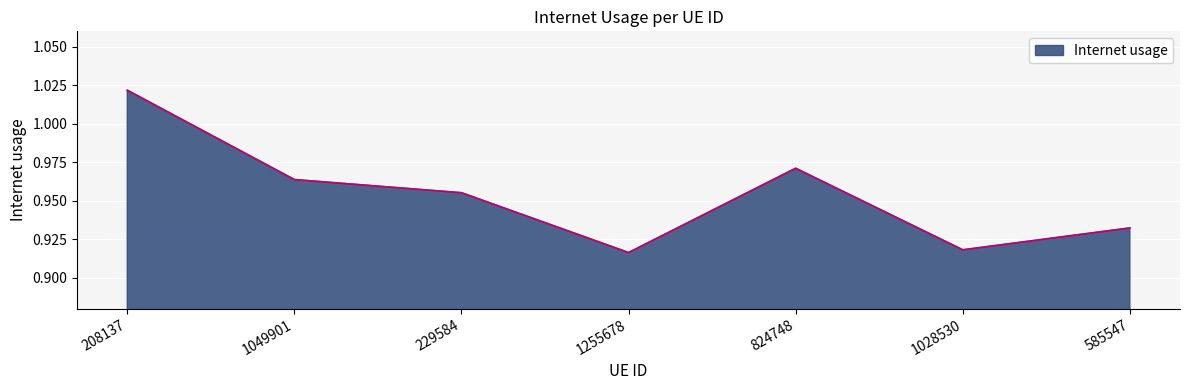

Does the chart display data point markers on the line(s)?

No